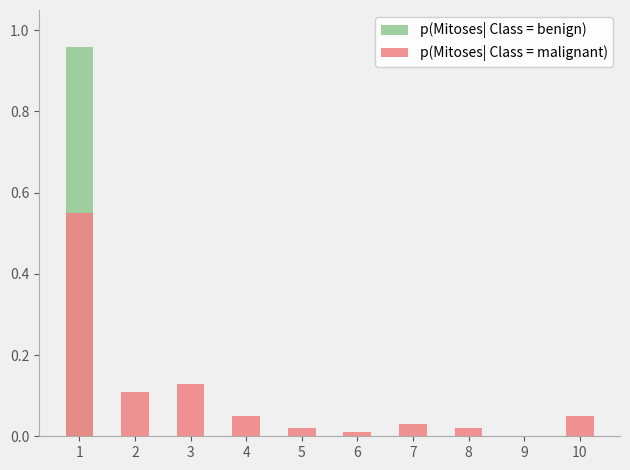

Reading left to right, what are all the values shown in this chart?

p(Mitoses| Class = benign): 1.0	0.0	0.0	0.0	0.0	0.0	0.0	0.0	0.0	0.0
p(Mitoses| Class = malignant): 0.6	0.1	0.1	0.1	0.0	0.0	0.0	0.0	0.0	0.1